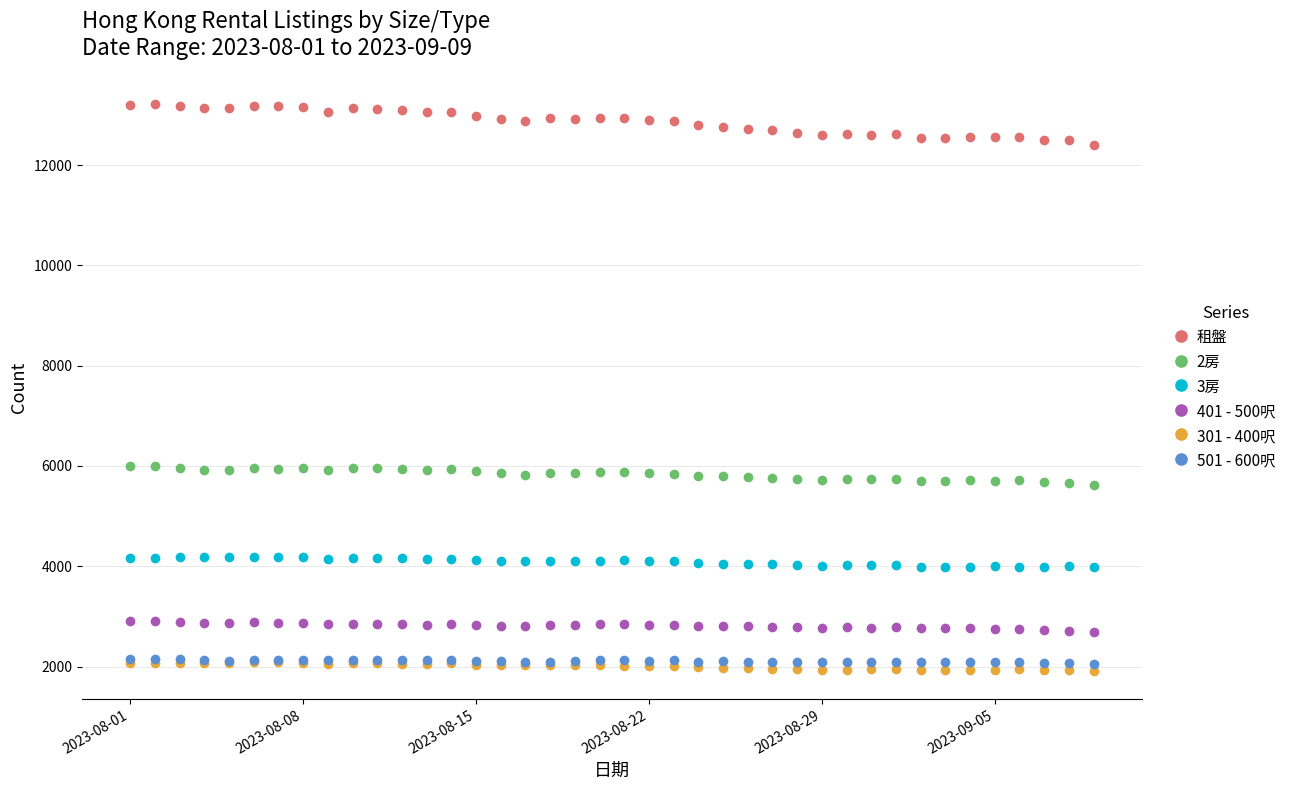

What is the maximum value shown in the chart?

13223